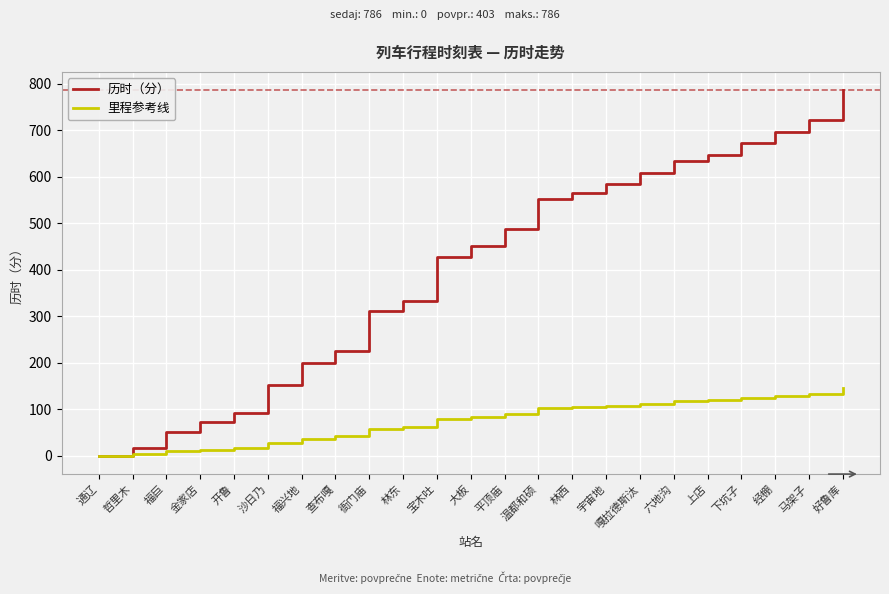

Is it true that 历时（分） equals 712.2 at 大板?

False